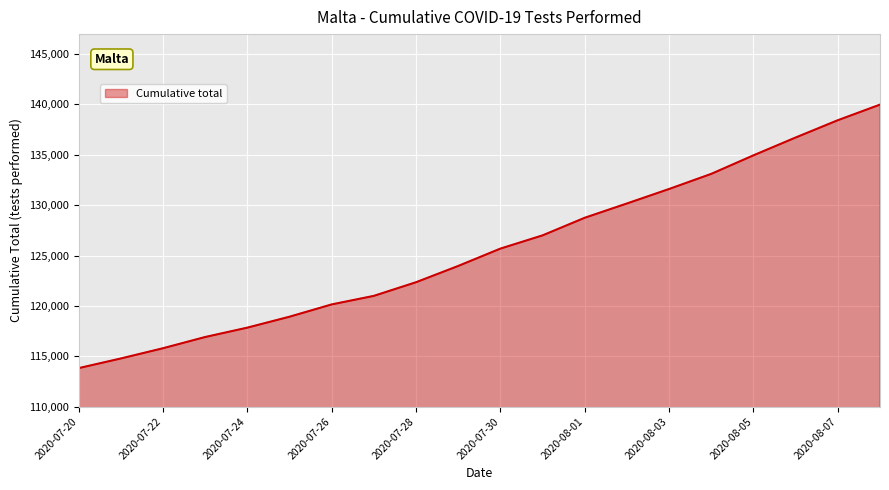

What is the maximum value shown in the chart?

139978